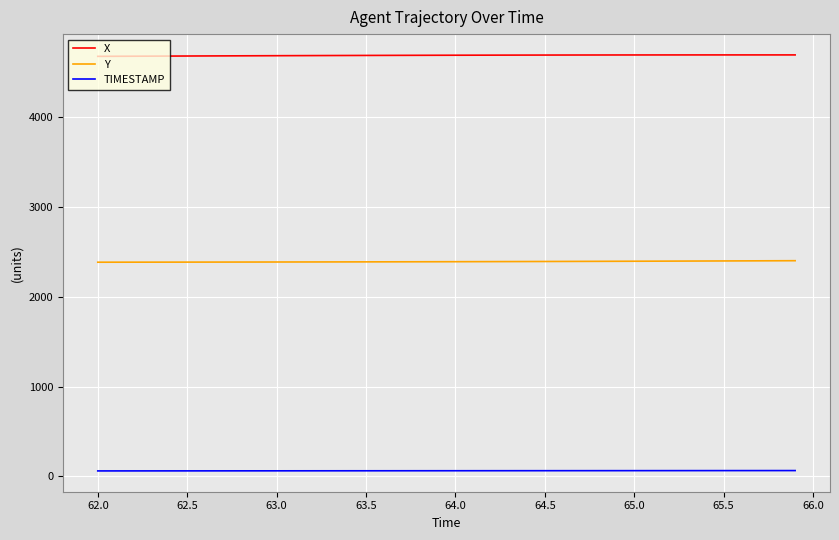

Count the number of categories in the chart.

40